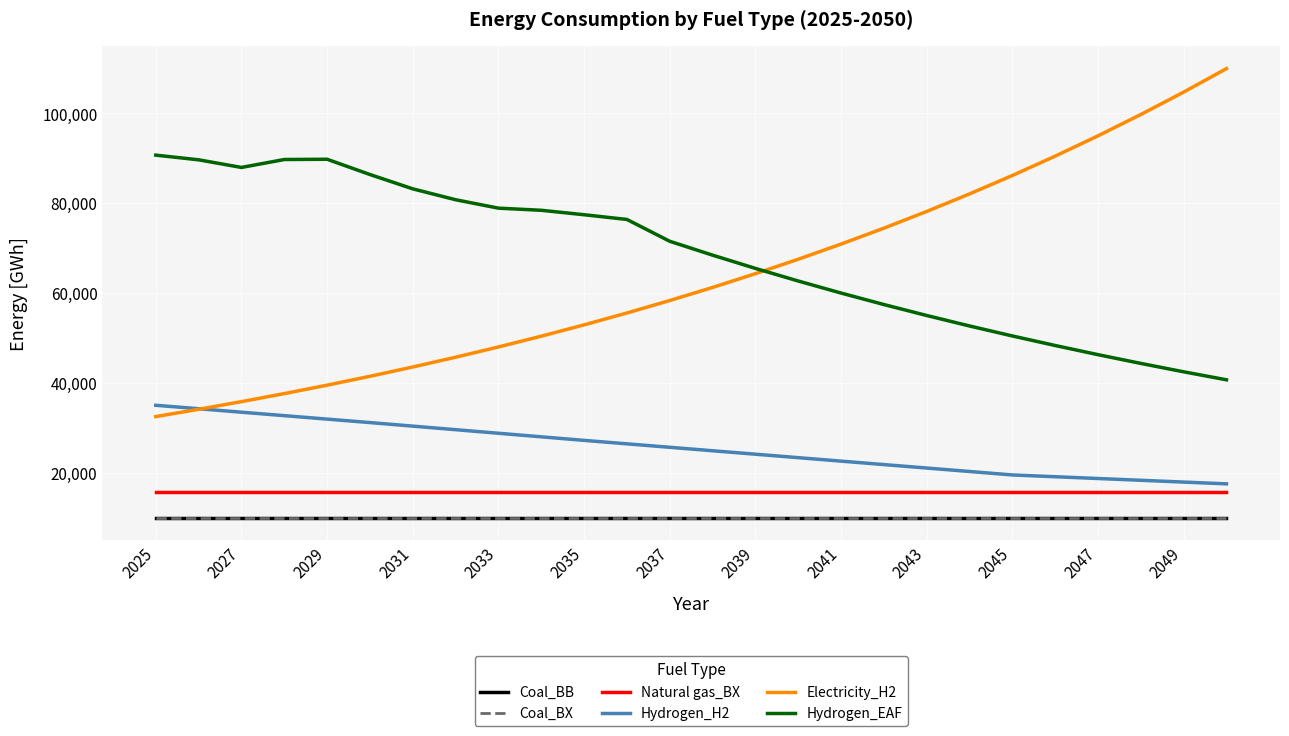

What is the lowest value of the Coal_BB series?

9923.0